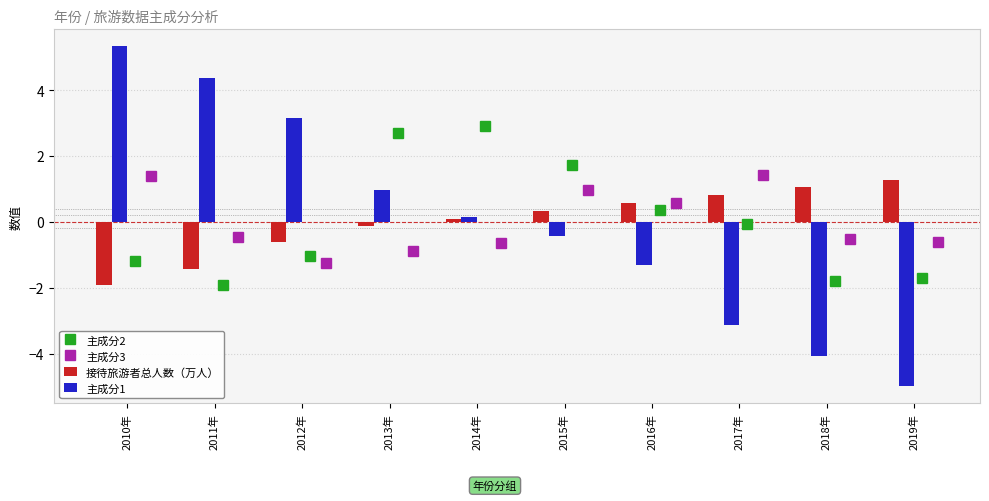

Which series has the widest spread of values?

主成分1